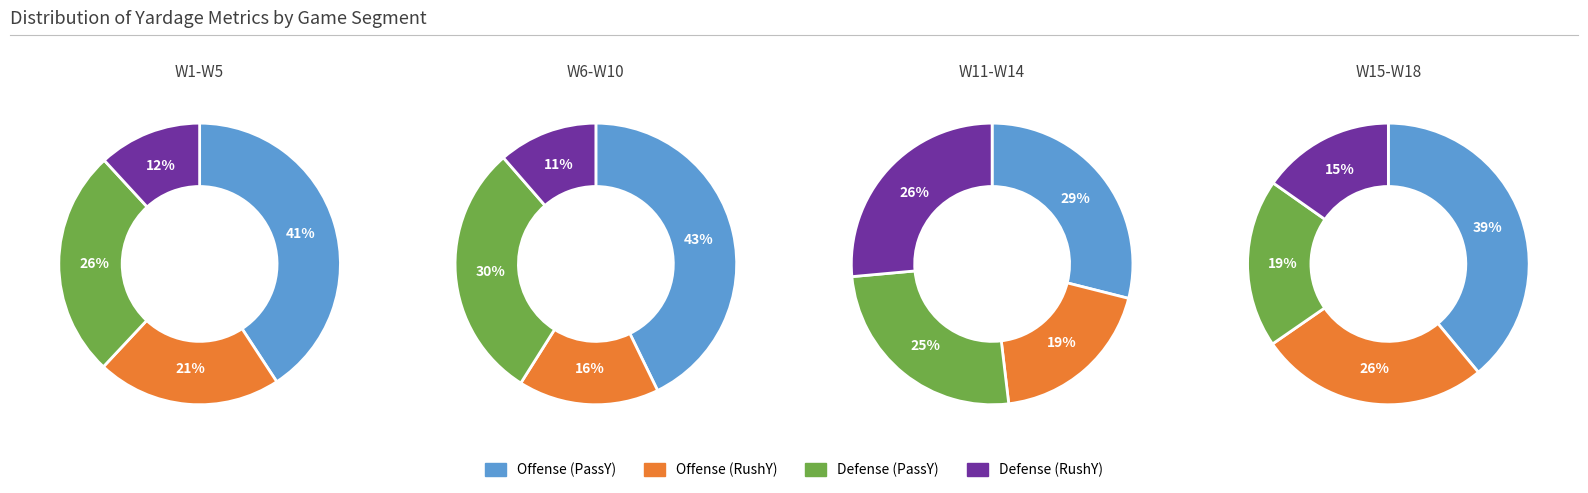

Between 4 and 15, which series saw the biggest shift?

Offense (PassY)